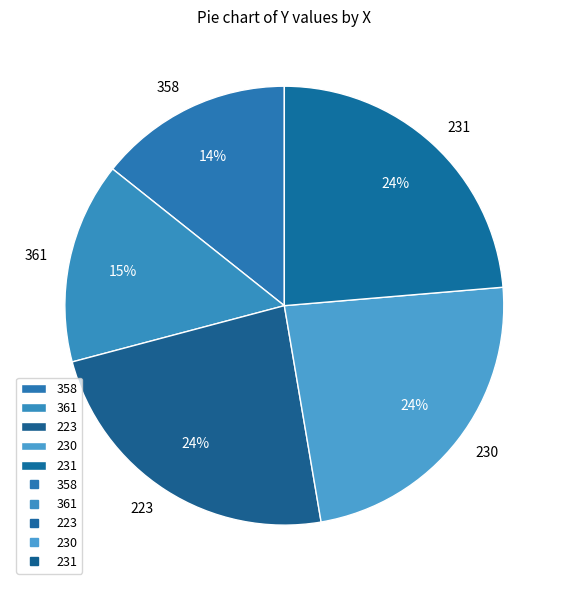

Which has a higher value, 361 or 231?

231